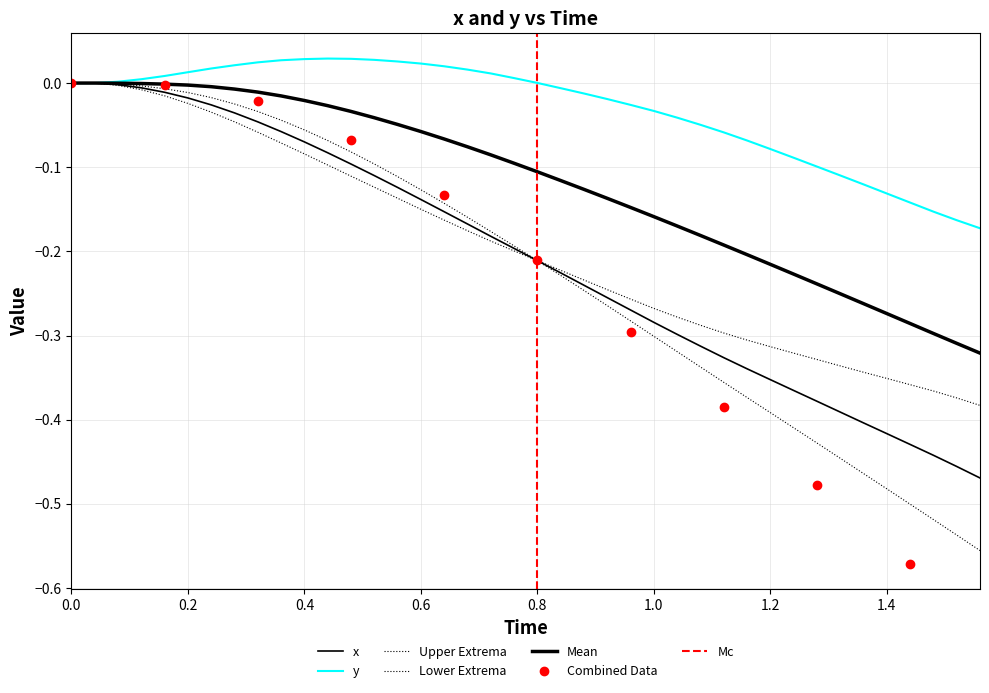

Count the number of categories in the chart.

40